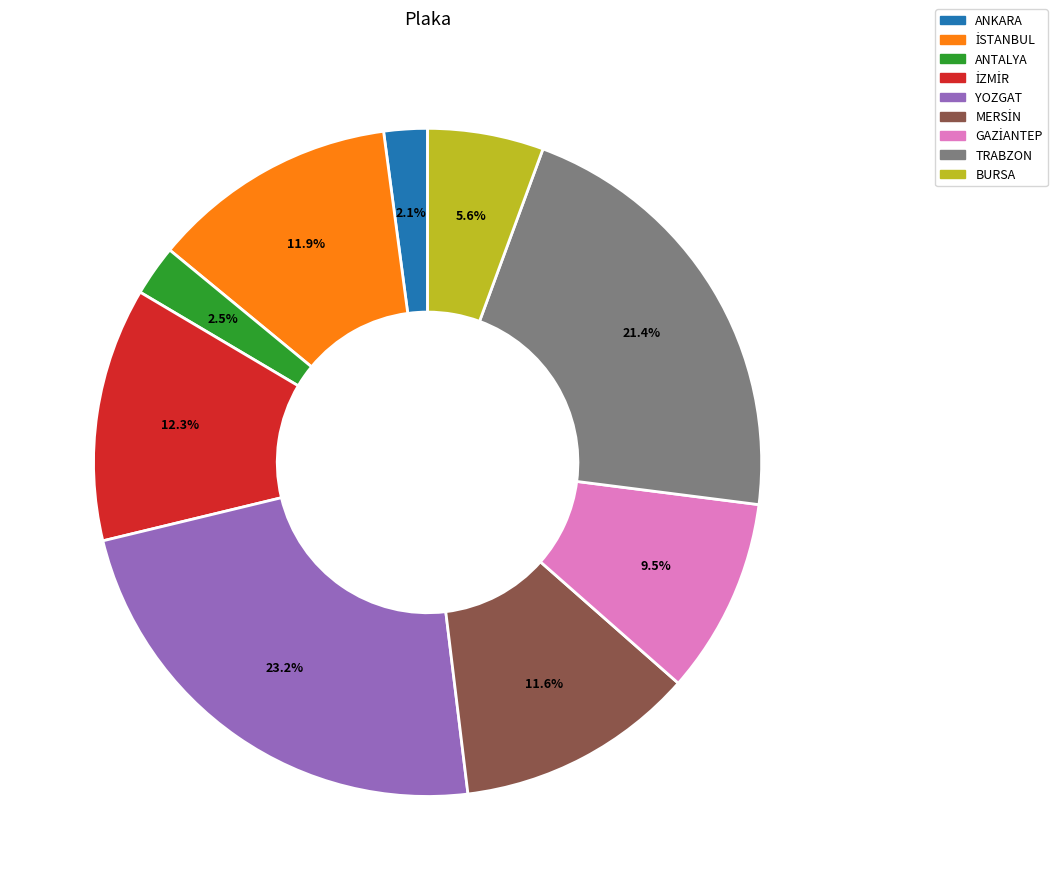

To the nearest percent, what is the difference between the largest and smallest slice percentages?

21%